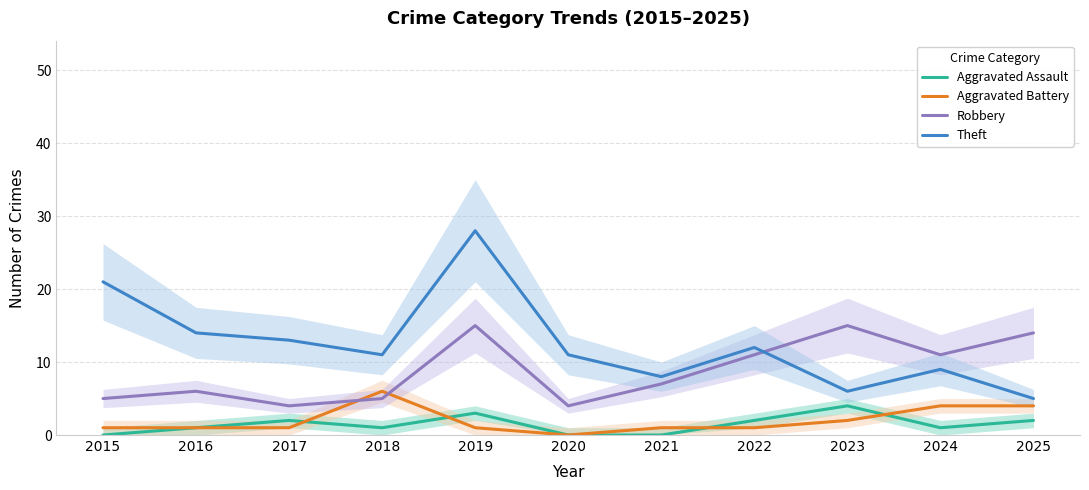

How many categories are shown in the chart?

11